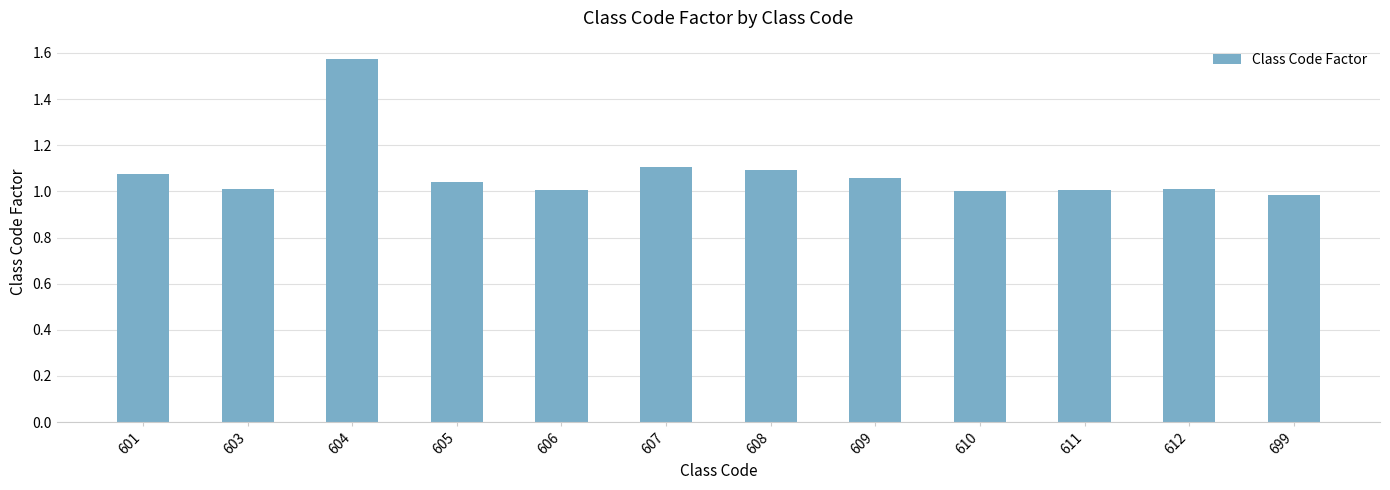

Which label corresponds to the largest value in the chart?

604